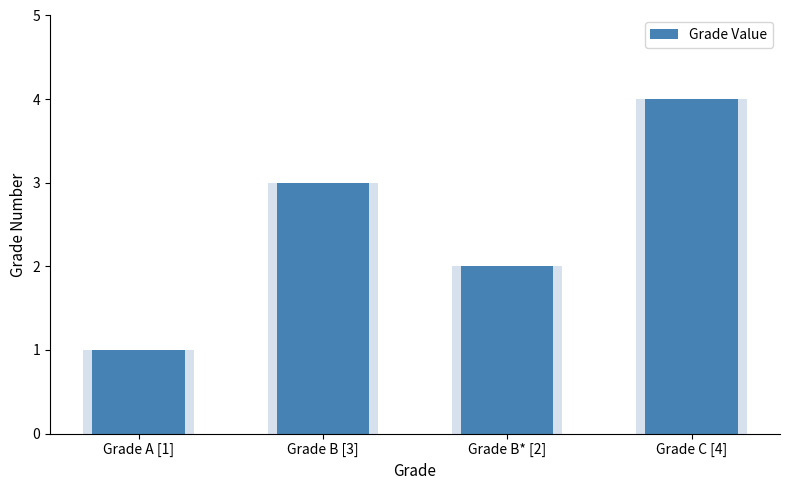

How many values exceed 3?

1